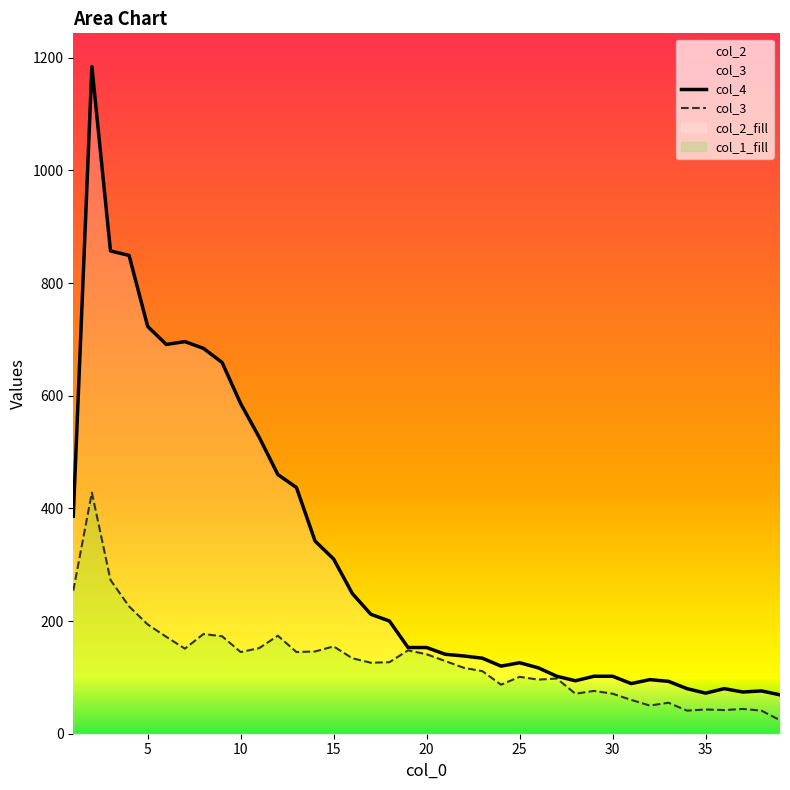

How many lines are shown in the chart?

2